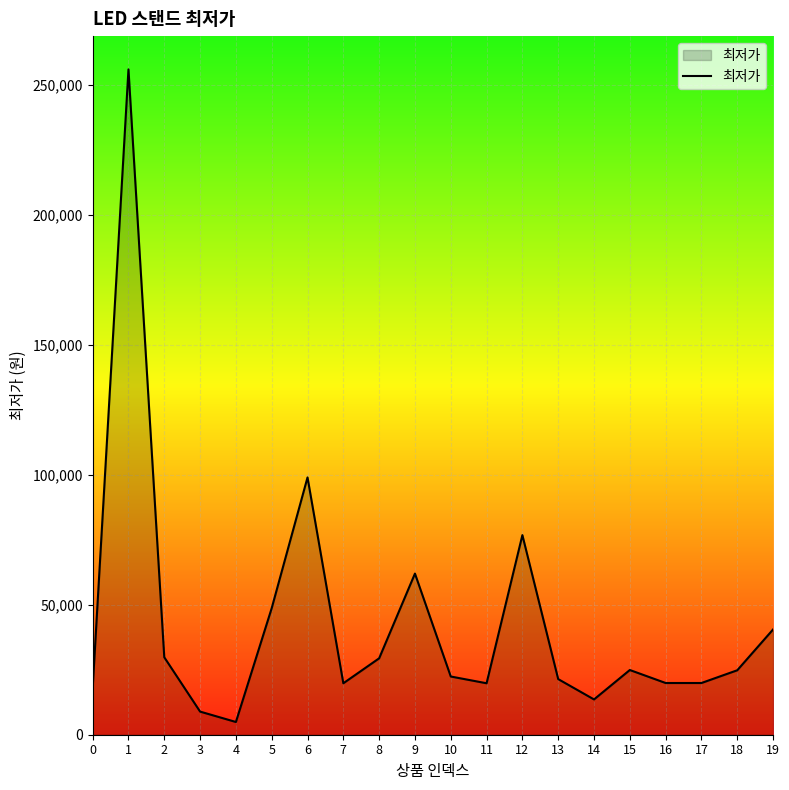

Does the chart display data point markers on the line(s)?

No